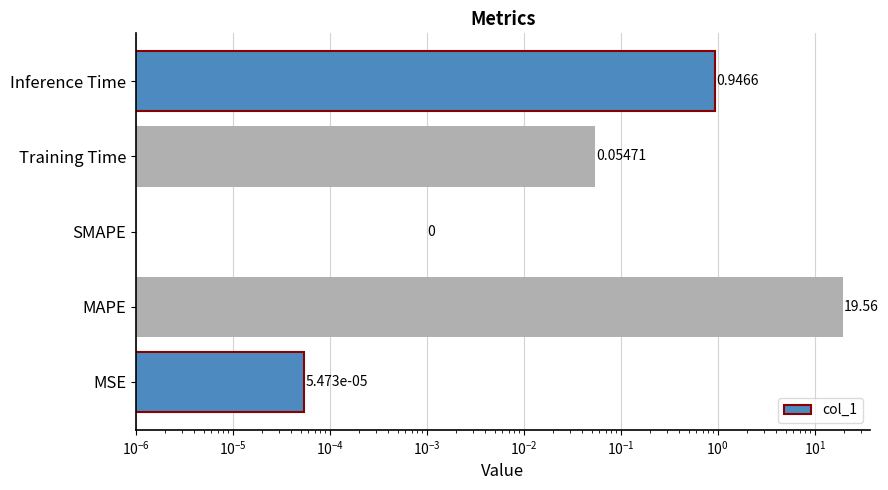

How many data points does each series have?

5